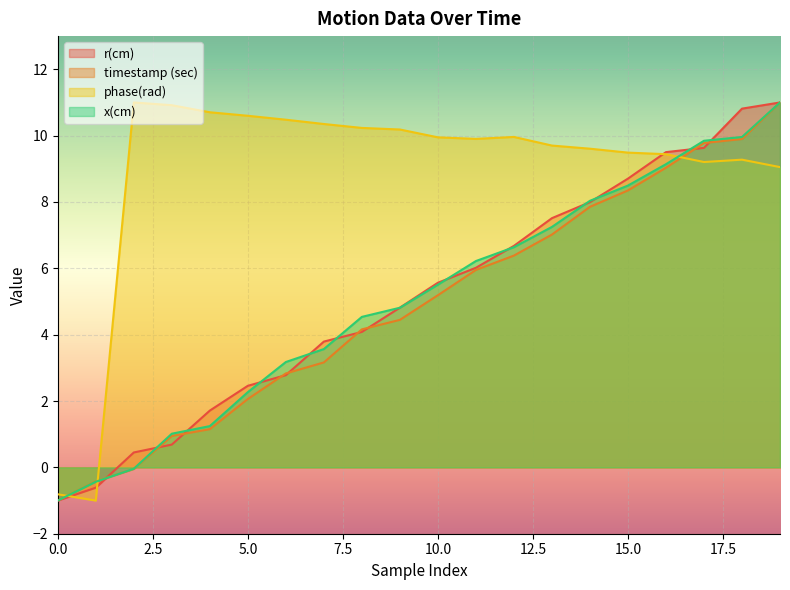

Reading left to right, extract all data points from this chart.

timestamp (sec): -1.0	-0.4	-0.0	0.9	1.2	2.1	2.8	3.2	4.2	4.4	5.2	6.0	6.4	7.0	7.9	8.3	9.0	9.8	9.9	11.0
r(cm): -1.0	-0.6	0.4	0.7	1.7	2.5	2.8	3.8	4.1	4.8	5.6	6.0	6.7	7.5	8.0	8.7	9.5	9.6	10.8	11.0
phase(rad): -0.8	-1.0	11.0	10.9	10.7	10.6	10.5	10.4	10.2	10.2	9.9	9.9	10.0	9.7	9.6	9.5	9.4	9.2	9.3	9.1
x(cm): -1.0	-0.4	-0.0	1.0	1.2	2.3	3.2	3.6	4.5	4.8	5.5	6.2	6.6	7.2	8.0	8.5	9.1	9.8	10.0	11.0